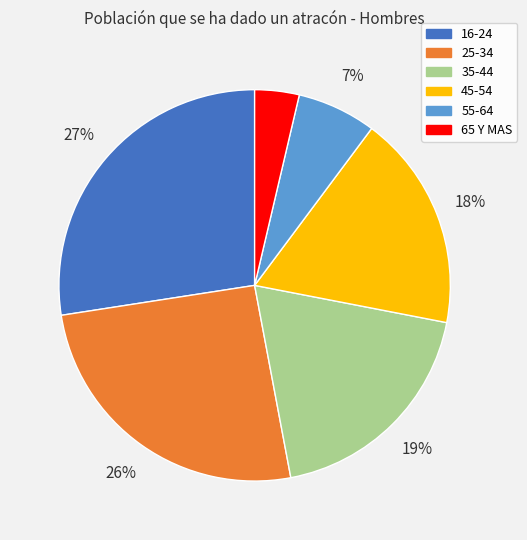

To the nearest percent, what is the average slice percentage?

17%